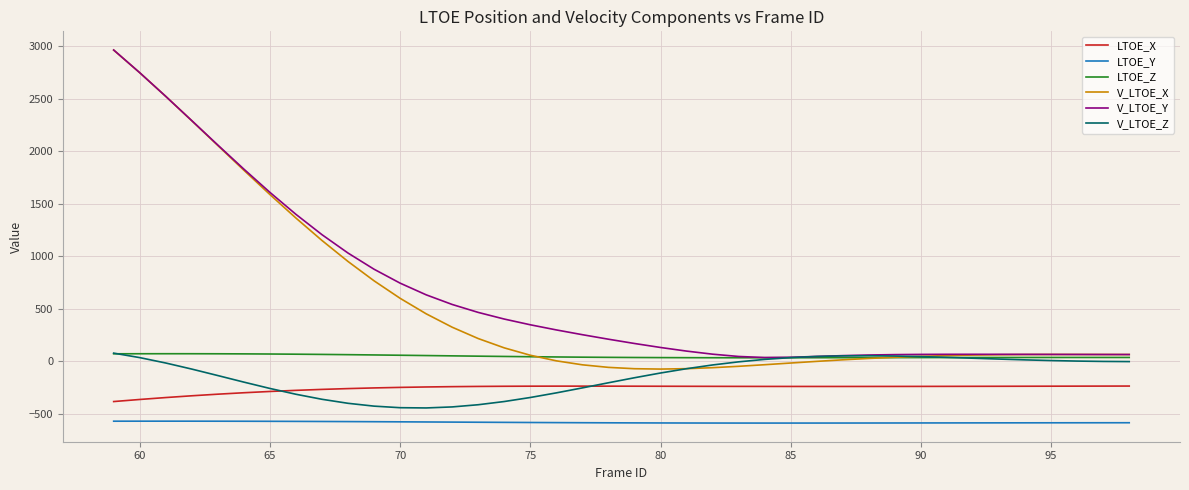

How many categories are shown in the chart?

40